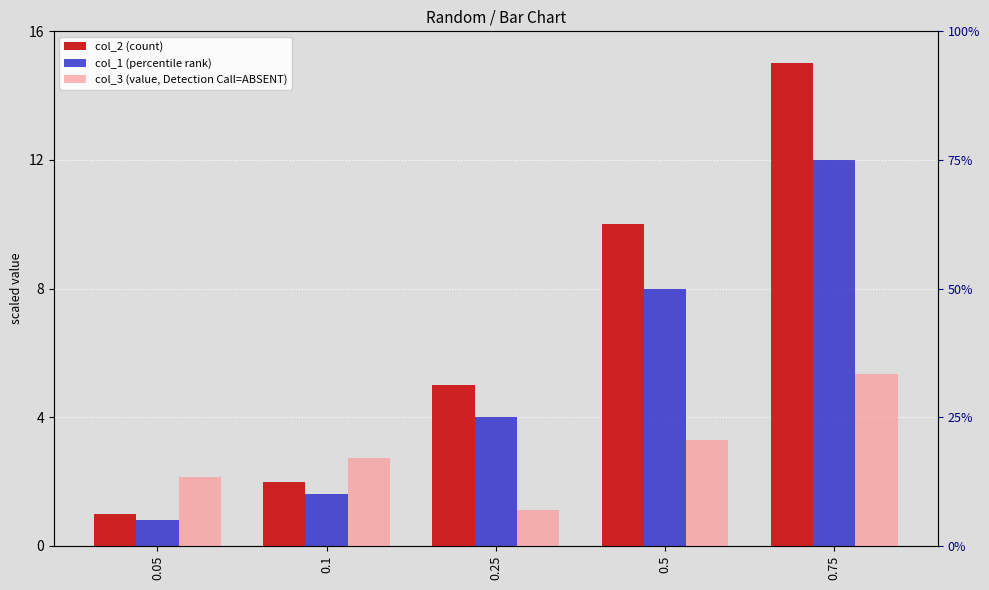

Count the number of categories in the chart.

5